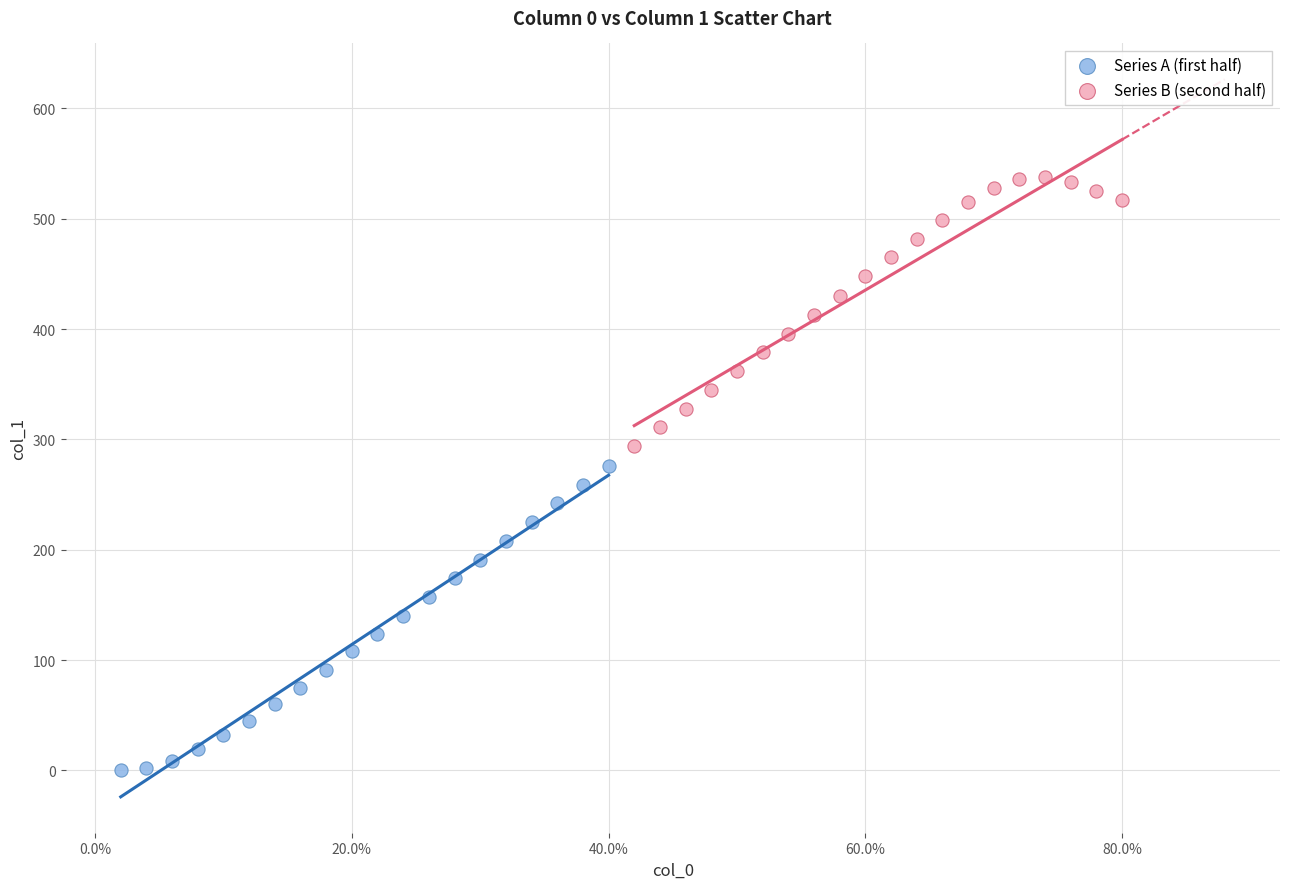

Which series reaches the maximum Y coordinate?

Series B (second half)